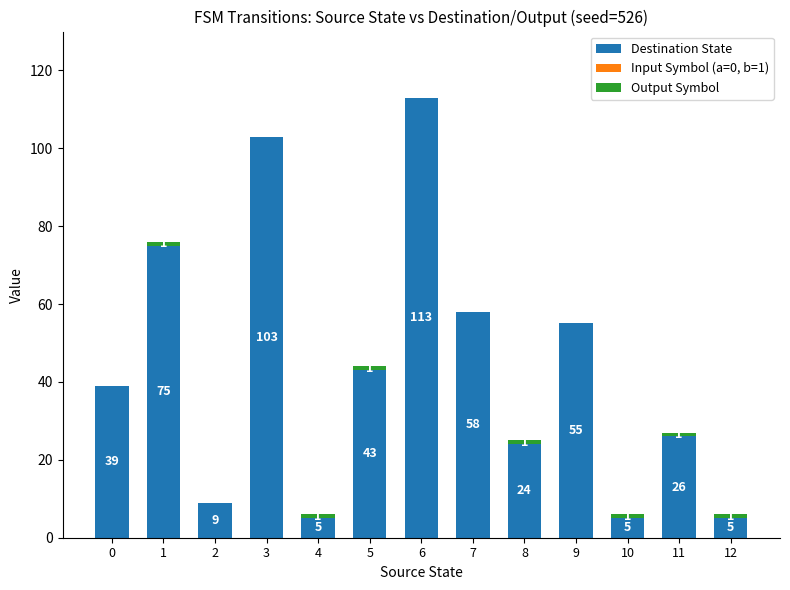

What is the total value across all series at 0?

39